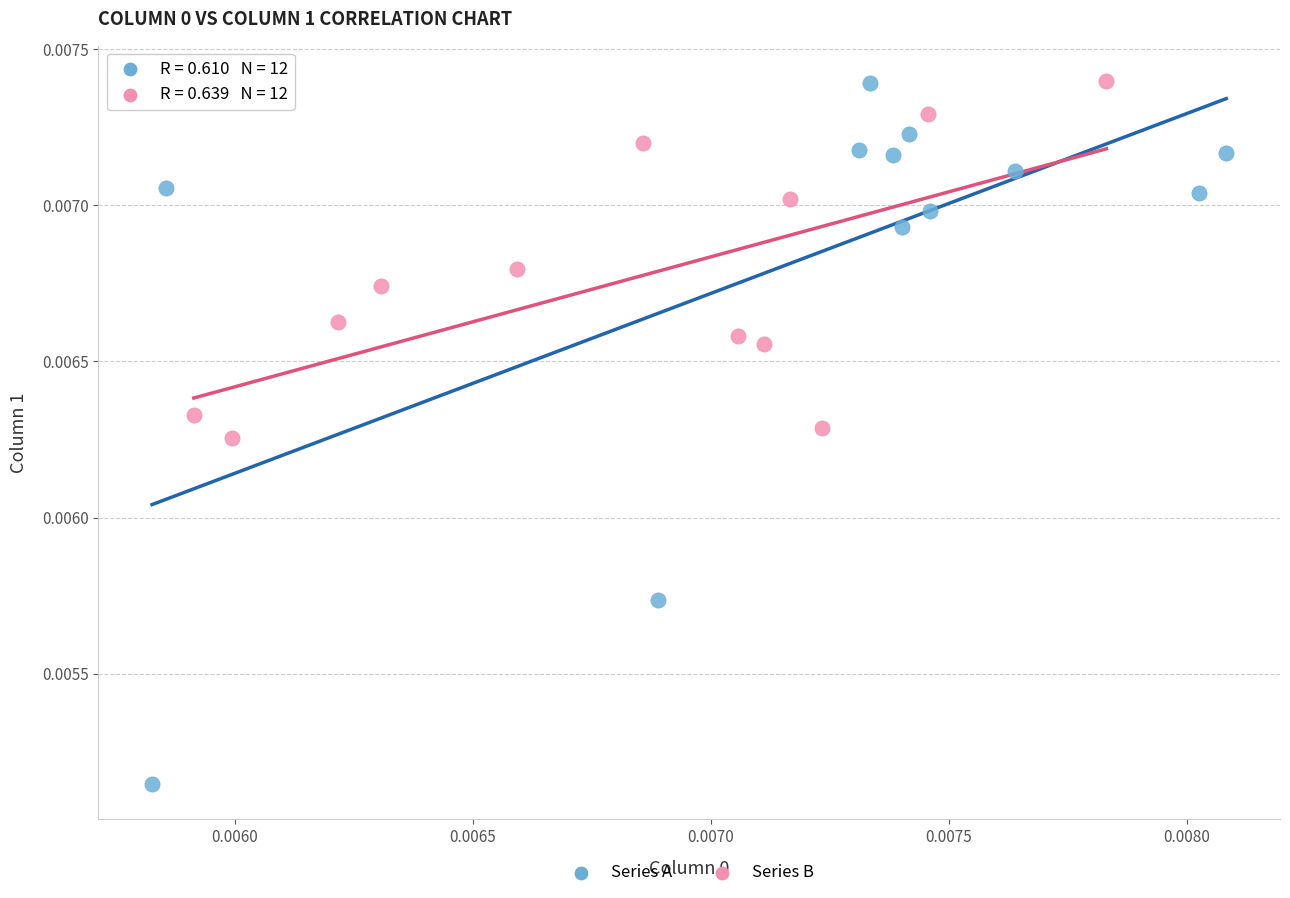

Which series reaches the minimum Y coordinate?

Series A